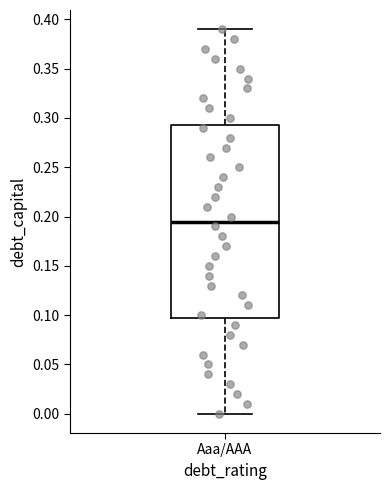

Transcribe this box plot: give where the median line is, the range the box spans, and where the two whiskers end, as read against the y-axis. The values are not printed on the chart, so give them approximately, as read against the axis.

median 0.195, box 0.100 to 0.295, whiskers 0.000 to 0.390